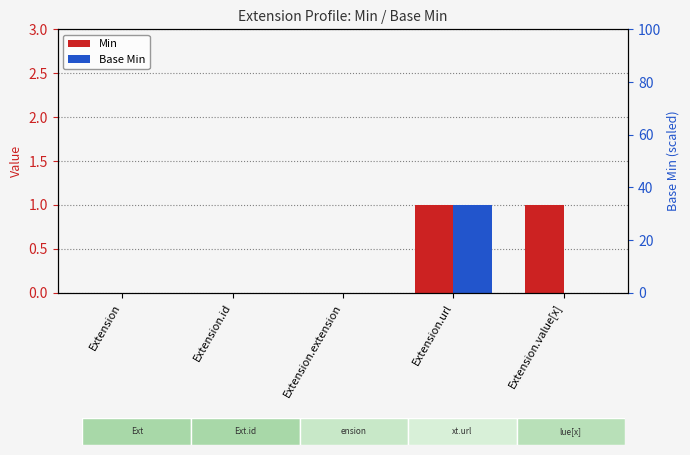

How many bars are there in each group?

2